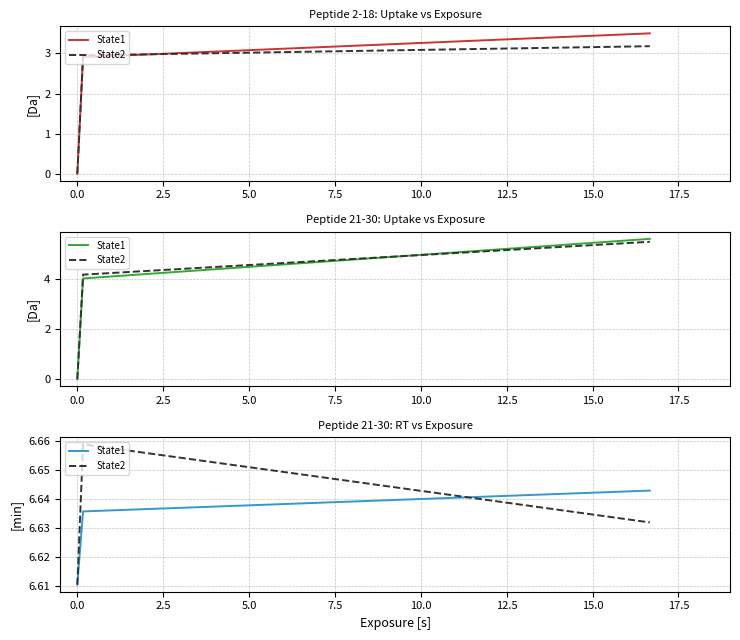

Does the chart display data point markers on the line(s)?

No